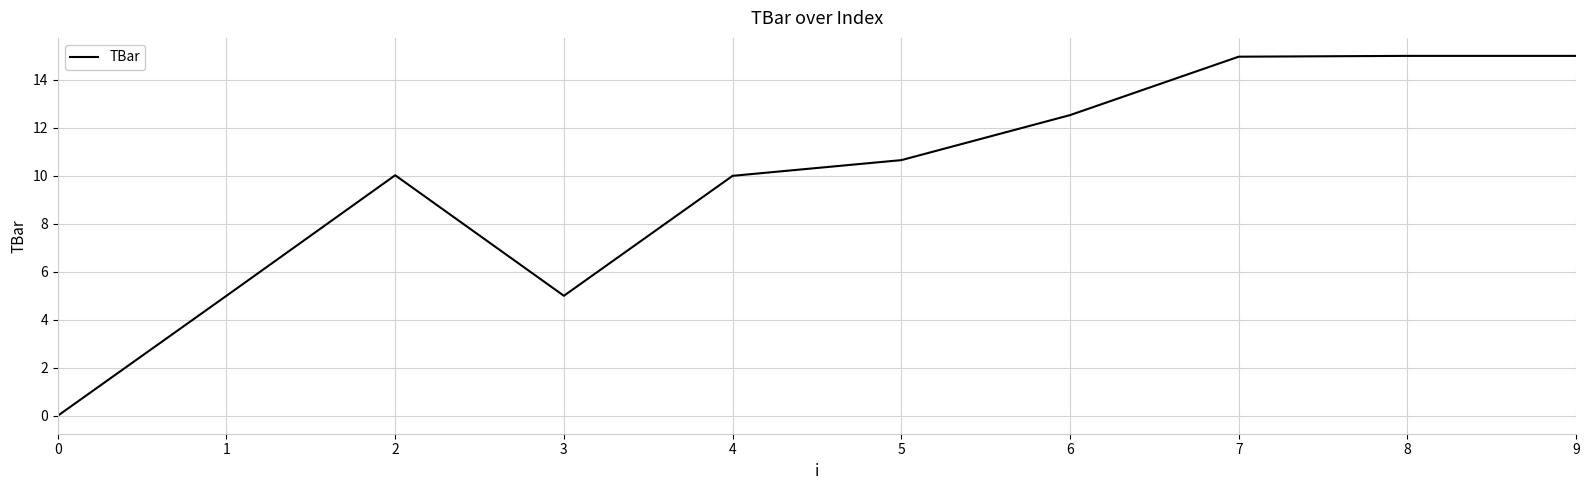

Is it true that the value at 6 is 12.5?

True